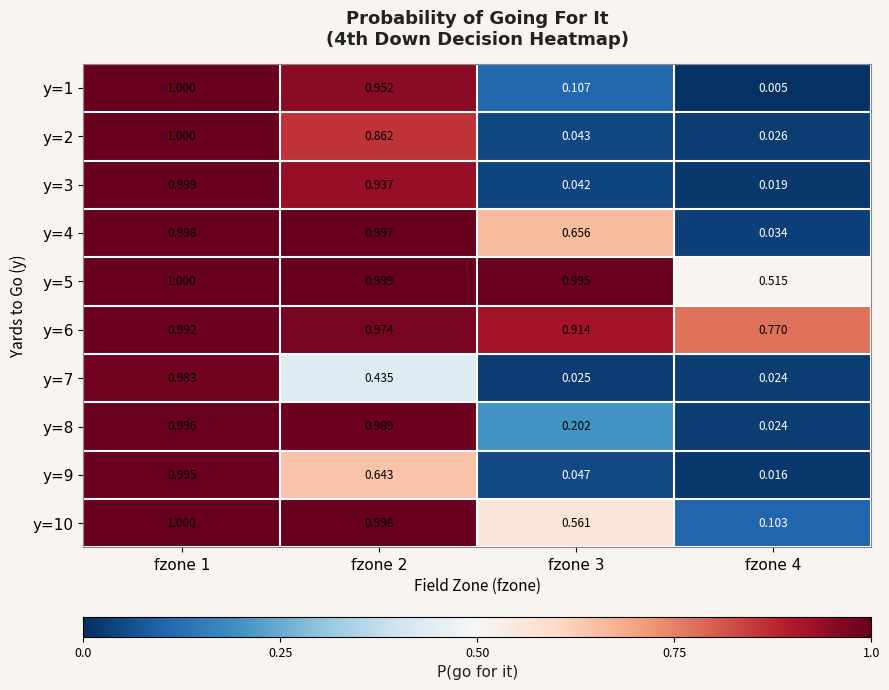

Is the value of y=9 at fzone 3 greater than the value of y=4 at fzone 3?

No